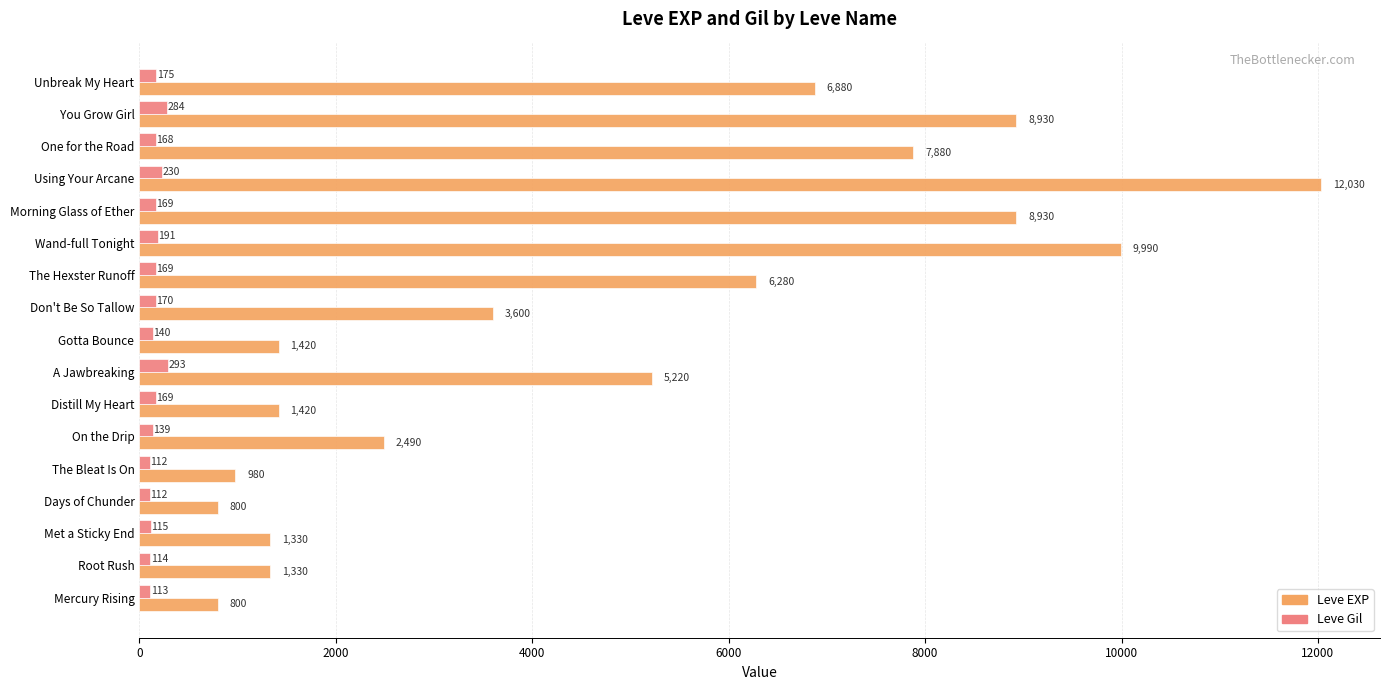

What is the approximate value of Leve EXP at You Grow Girl?

8930